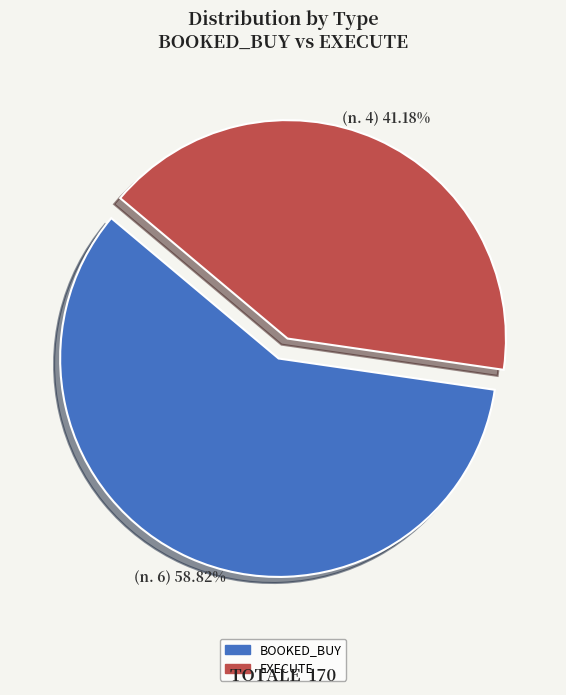

To the nearest percent, what is the average slice percentage?

50%